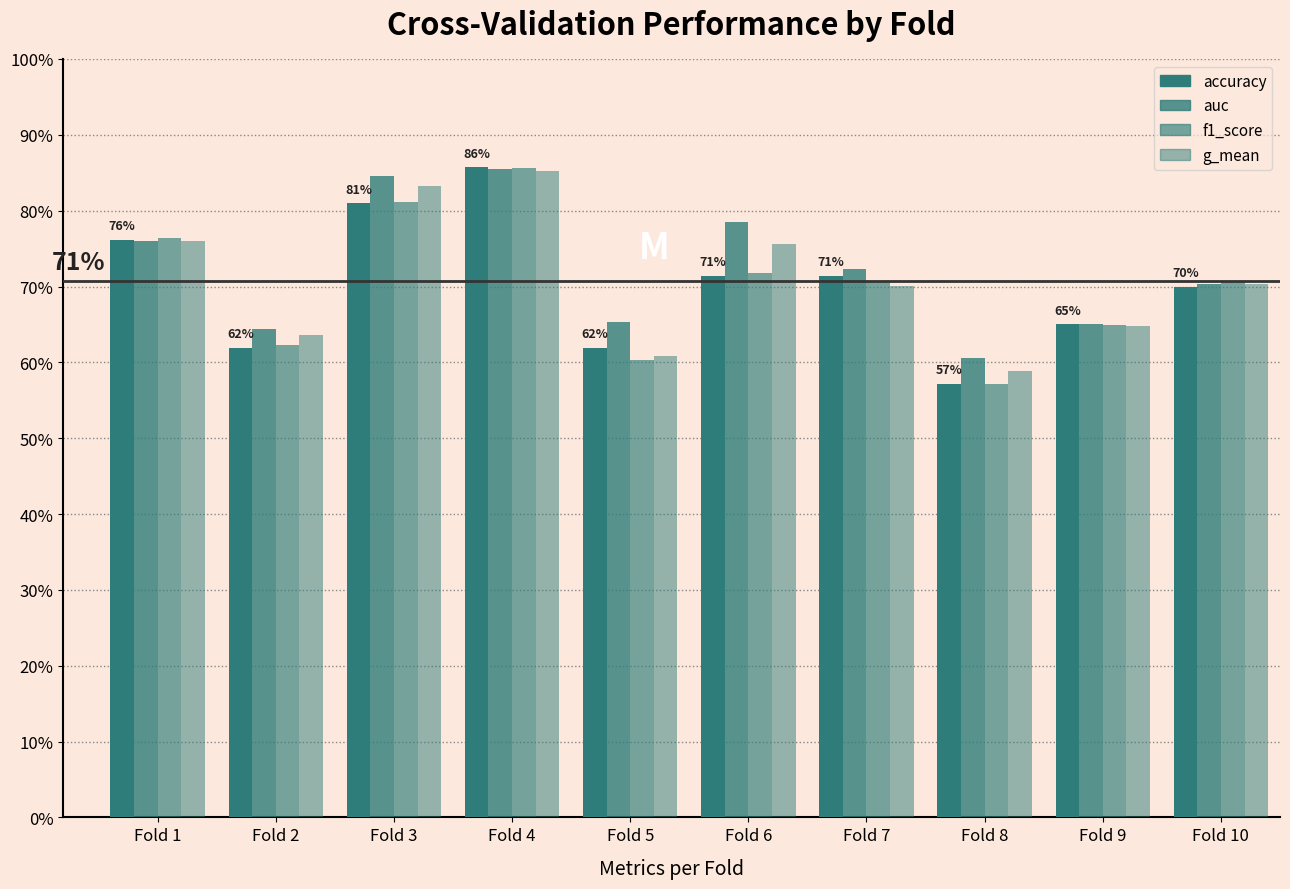

Between Fold 3 and Fold 6, which series saw the biggest shift?

accuracy